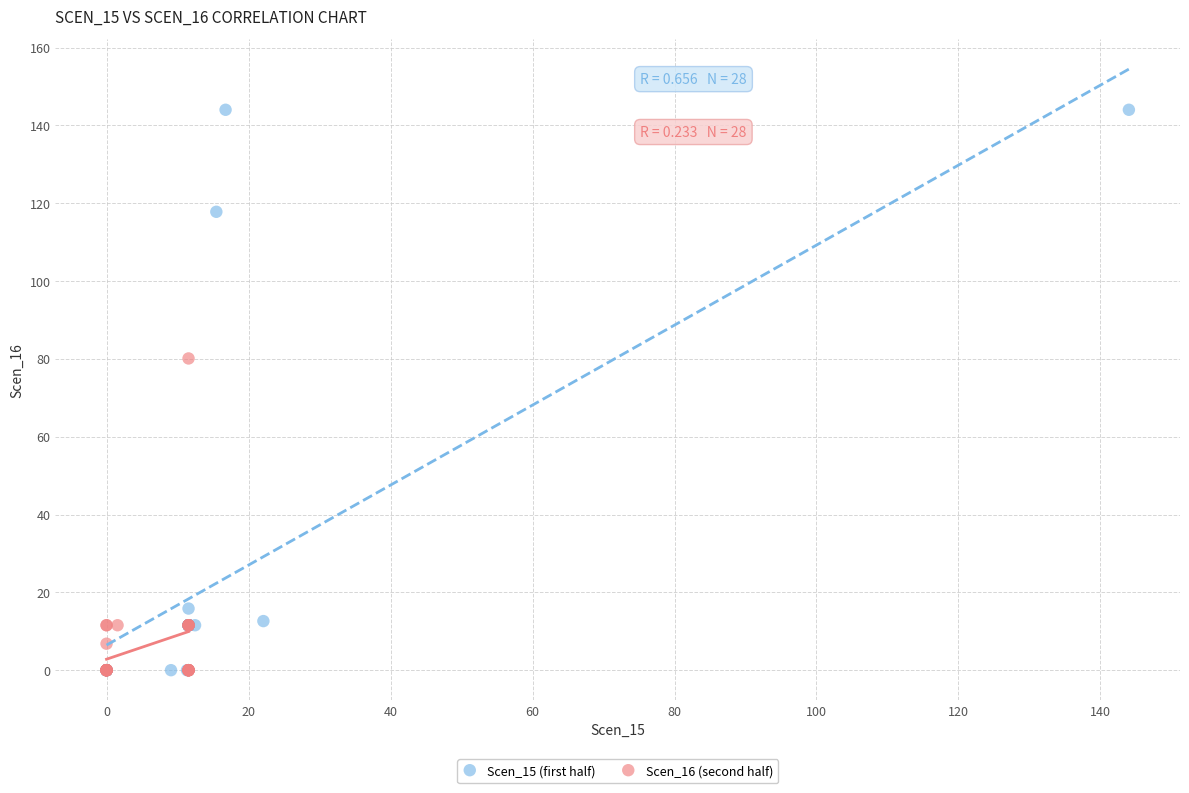

What are all the series names shown in the legend?

Scen_15 (first half), Scen_16 (second half)